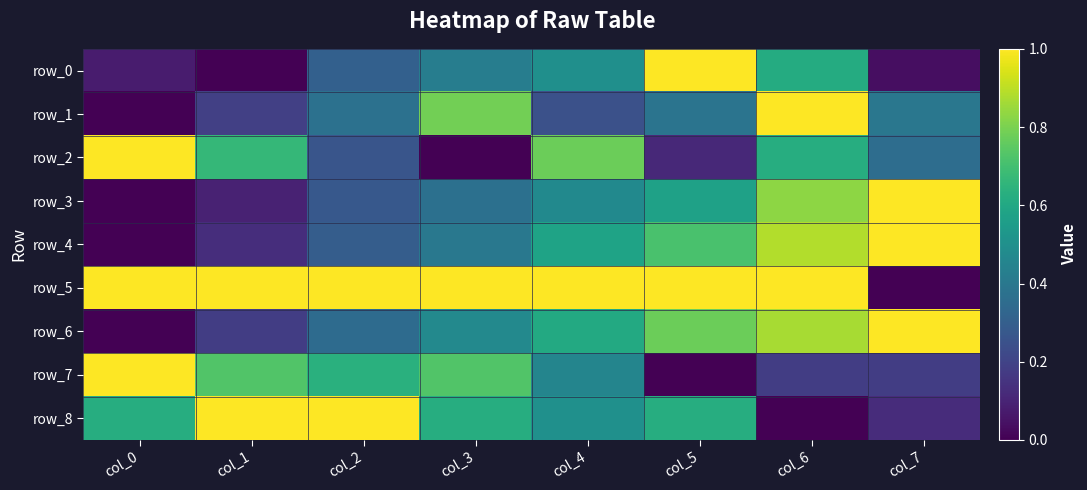

Count the row_6 values in the range 0 to 1.

8